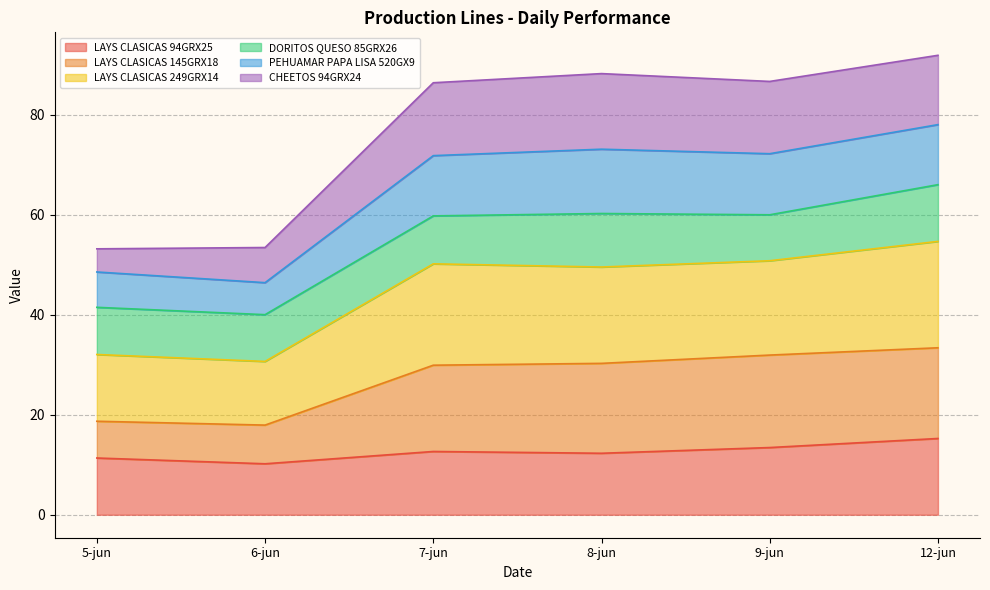

What position from the left is 7-jun?

3